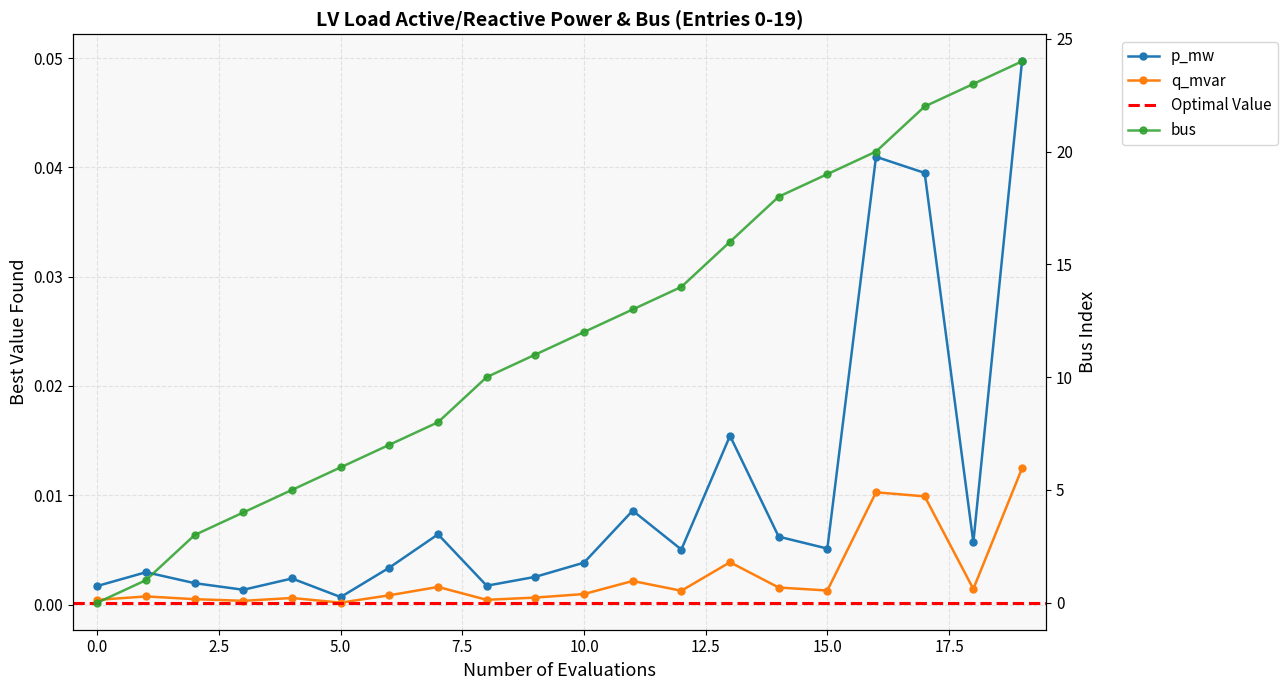

At which category is the sum across all series the highest?

19